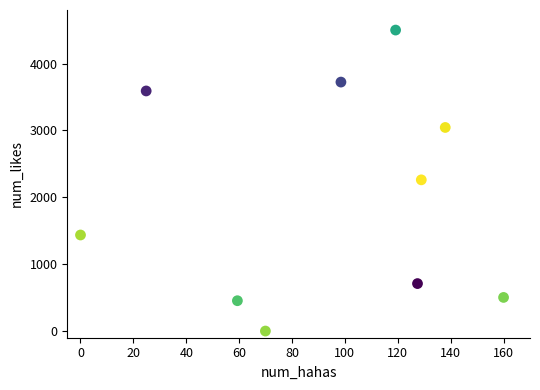

What is the range of Y values (max minus min)?

4500.0